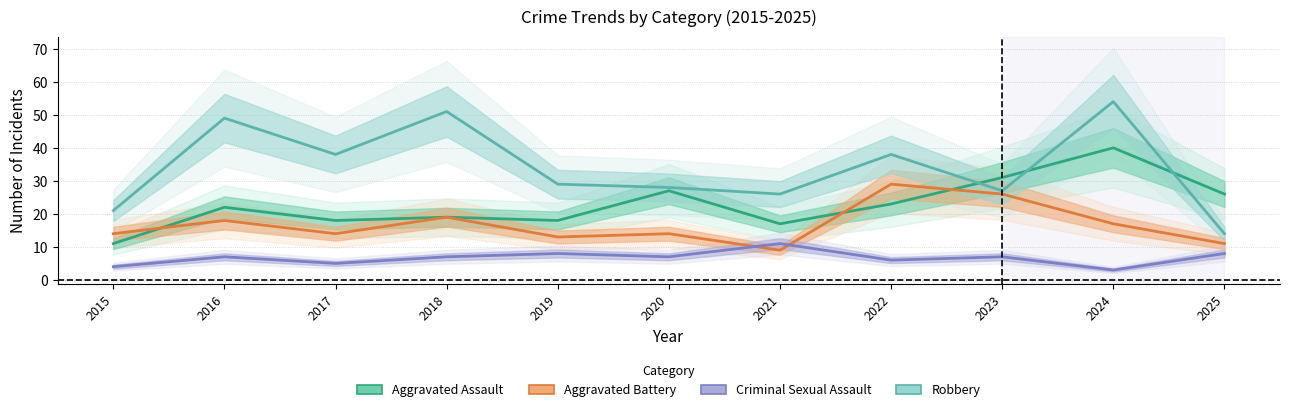

What is the approximate value of Aggravated Battery at 2017?

14